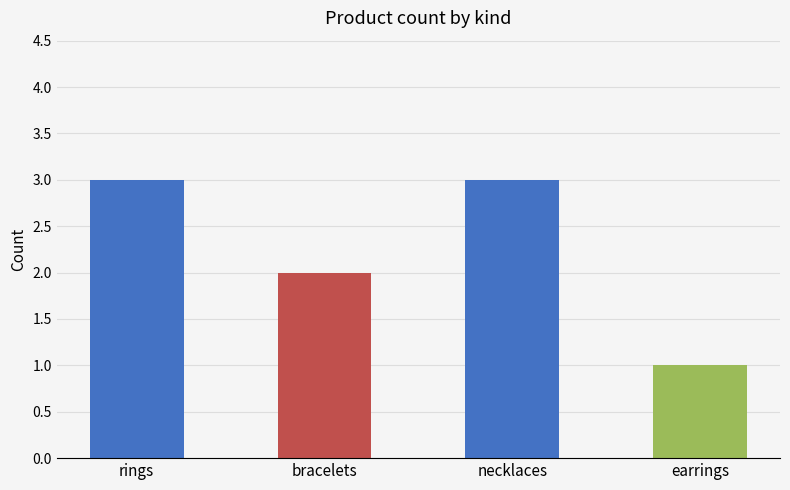

What is the maximum value shown in the chart?

3